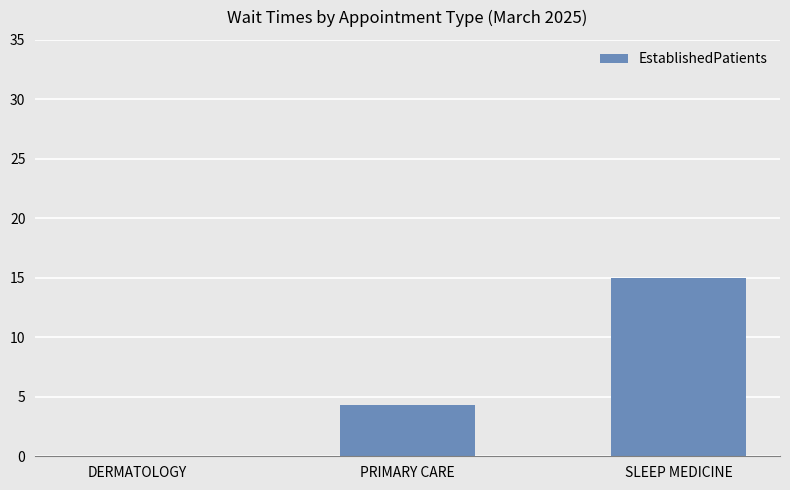

What is the sum of the values at SLEEP MEDICINE and DERMATOLOGY?

15.0